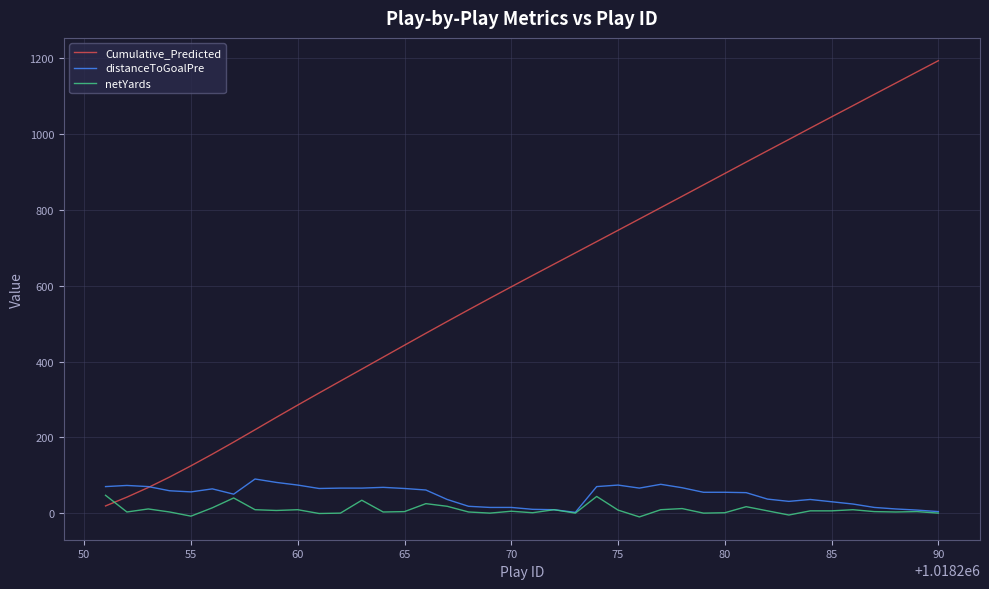

True or false: netYards and Cumulative_Predicted intersect in this chart.

True